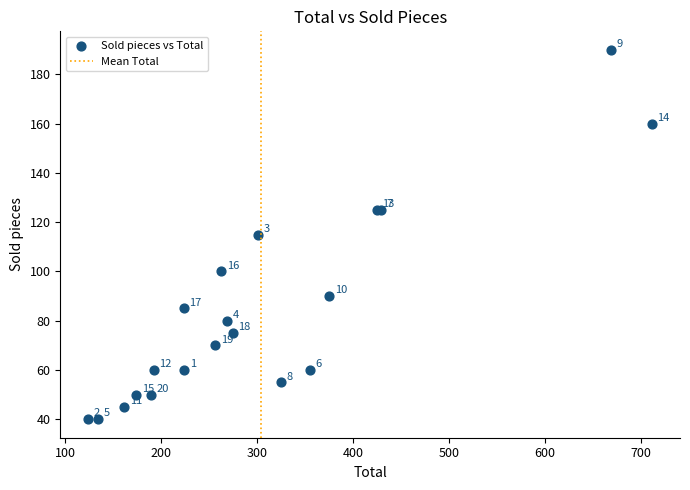

What Y value in the scatter plot is closest to 115?

115